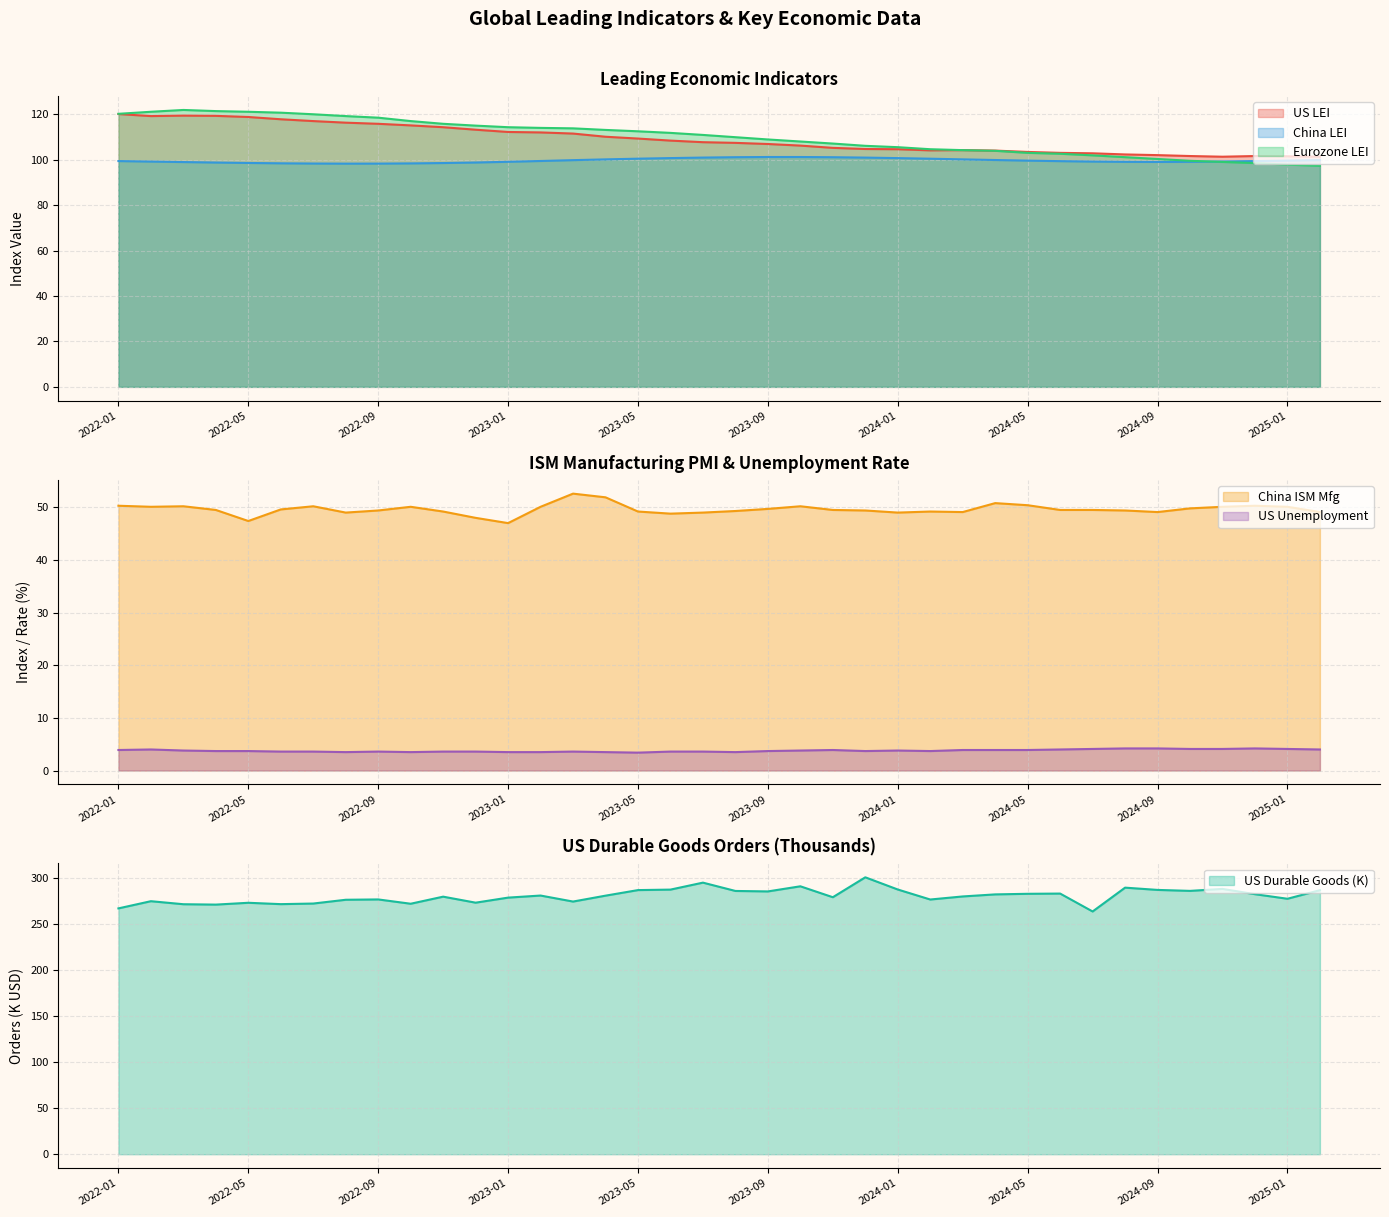

At which label is Eurozone LEI closest to 109?

2023-09